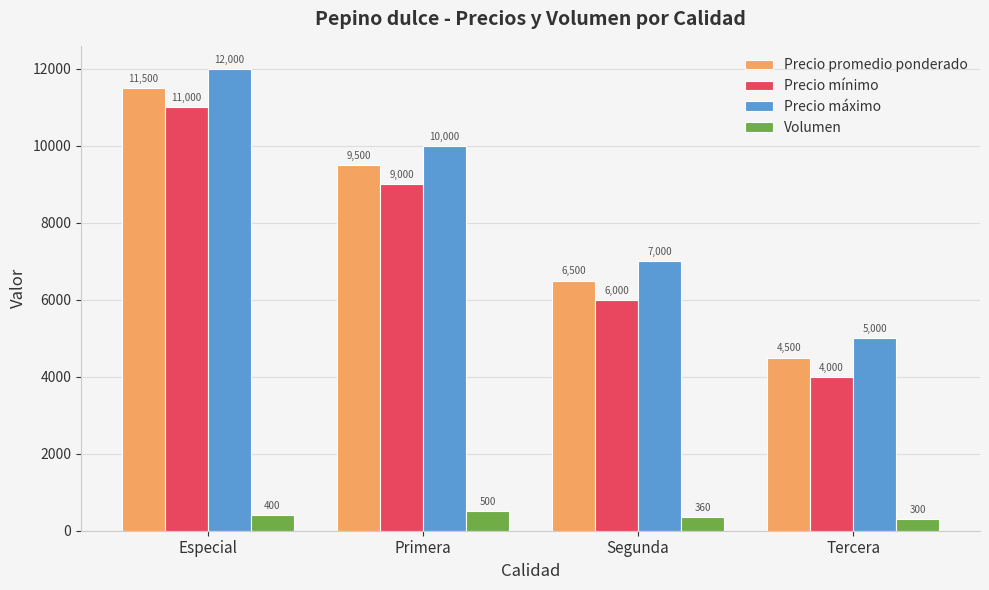

Reading left to right, list all the values displayed in this chart.

Precio promedio ponderado: 11500	9500	6500	4500
Precio mínimo: 11000	9000	6000	4000
Precio máximo: 12000	10000	7000	5000
Volumen: 400	500	360	300